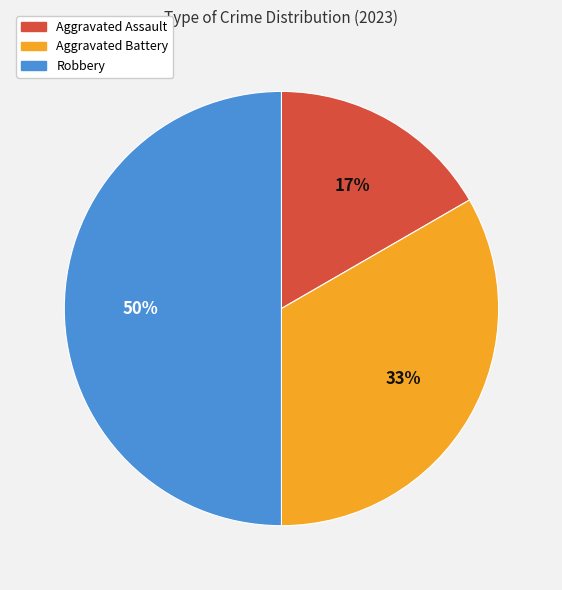

True or false: Robbery accounts for 40% of the total.

False